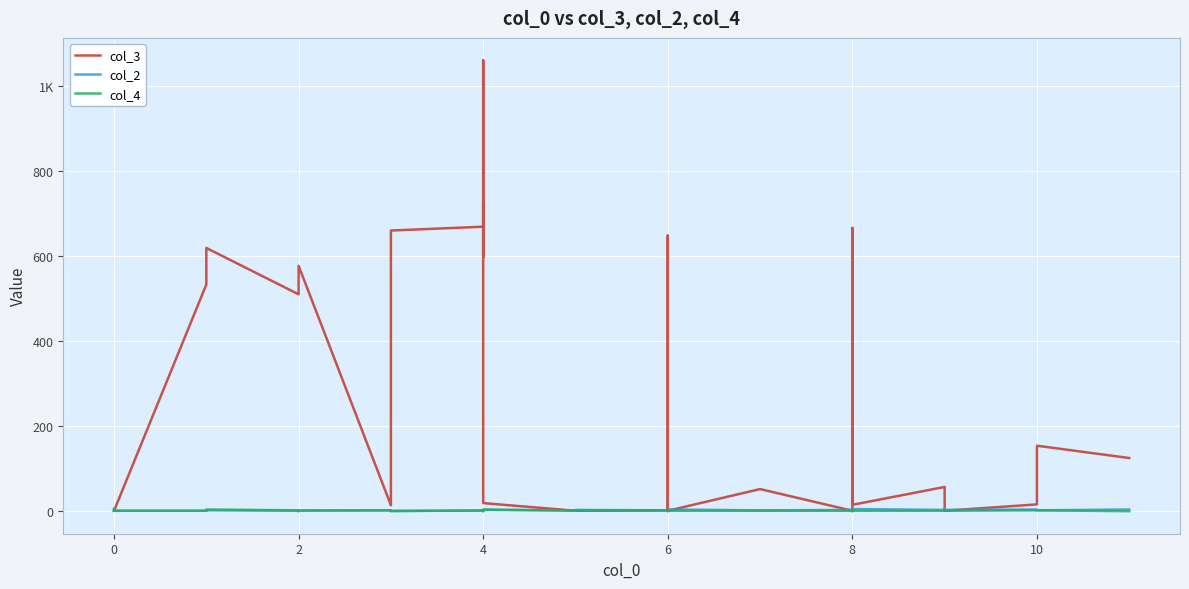

The value of col_4 at 36 is 1. True or false?

False